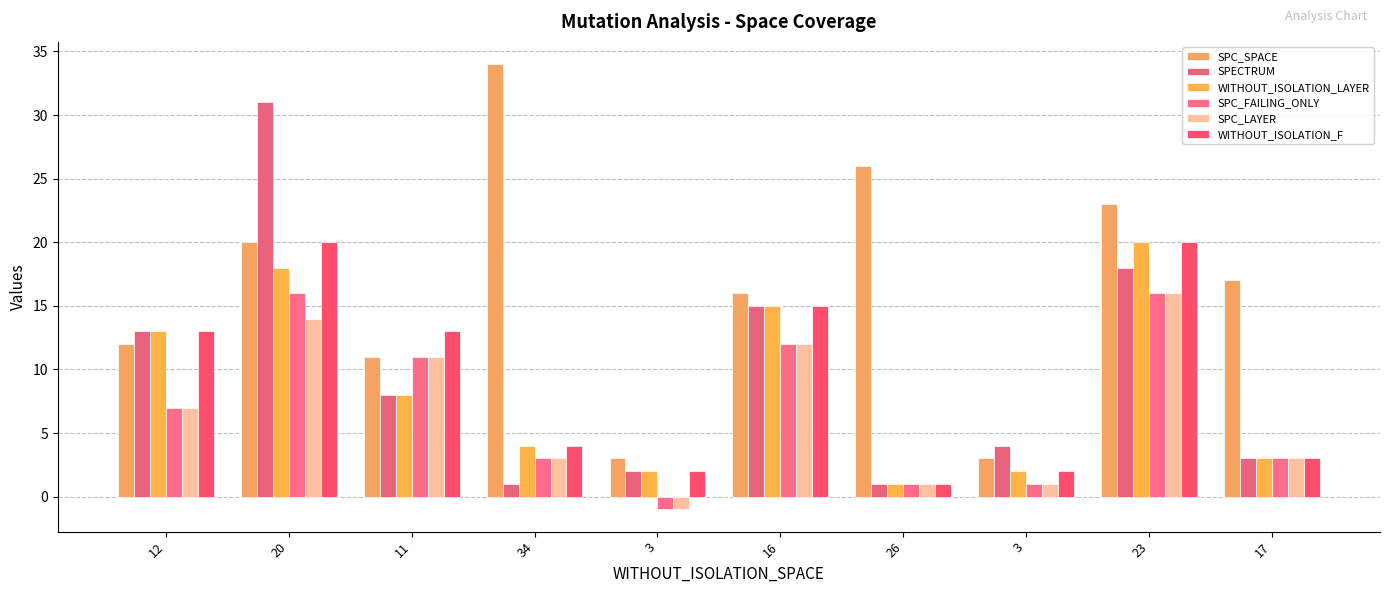

How many groups of bars are there?

10